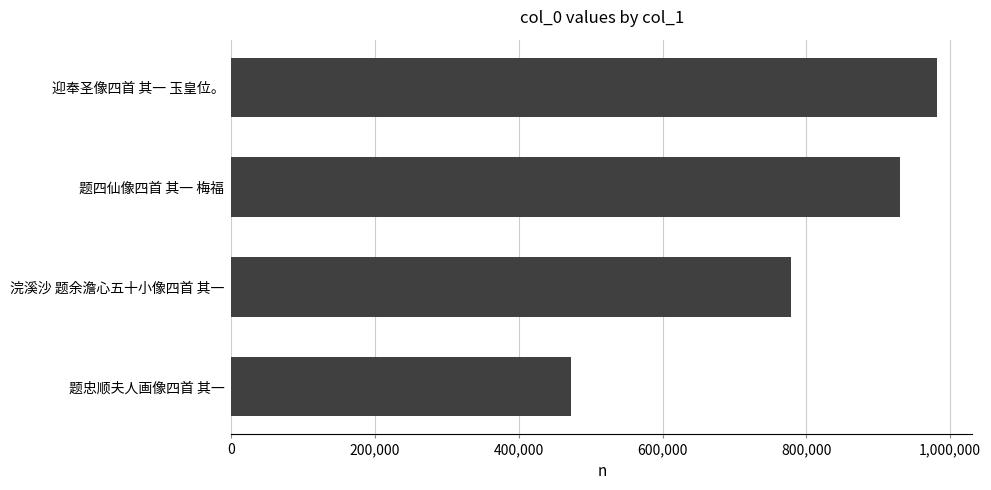

What is the maximum value shown in the chart?

981920